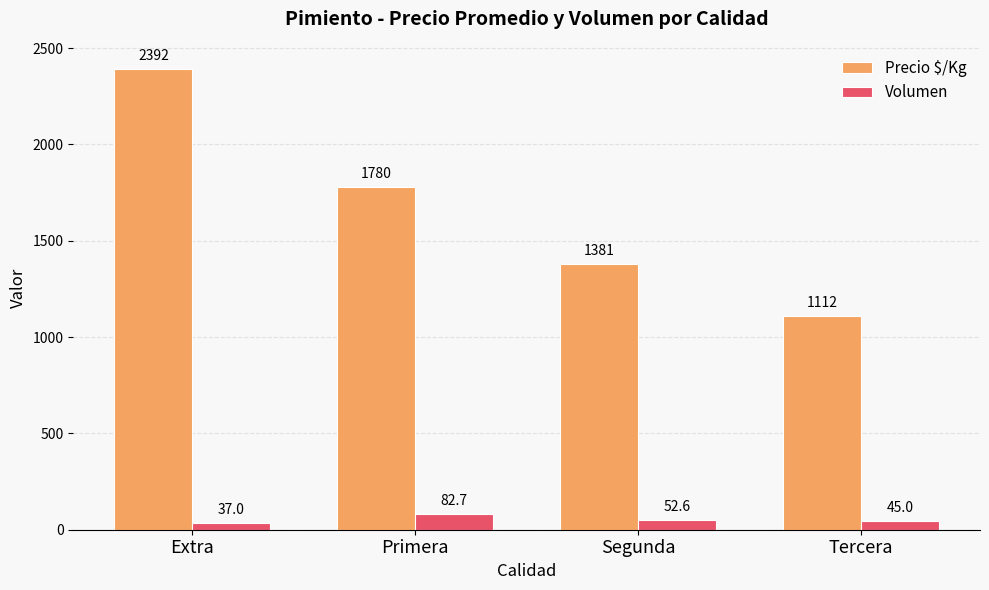

Which series has the widest spread of values?

Precio $/Kg